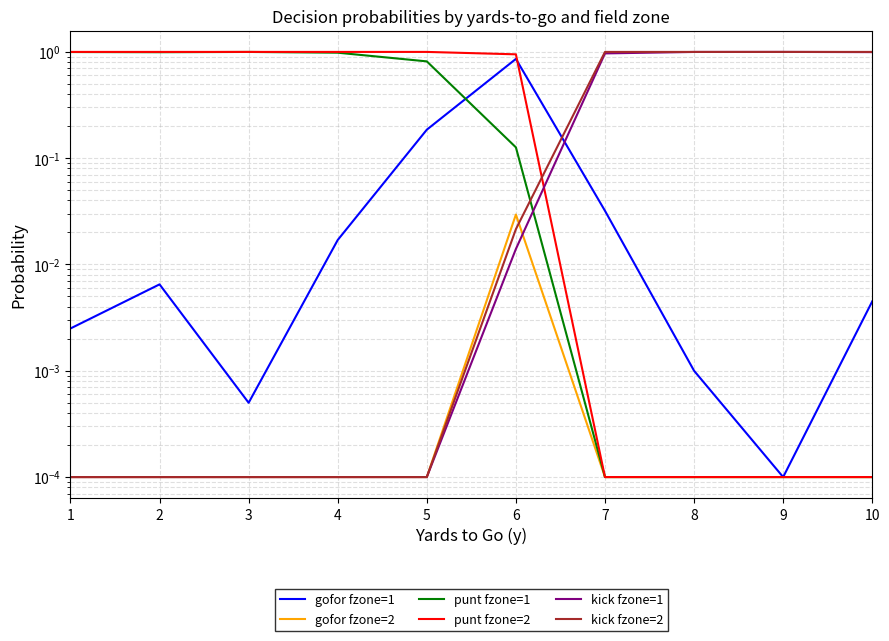

Reading left to right, list all the values displayed in this chart.

gofor fzone=1: 1=0.0	2=0.0	3=0.0	4=0.0	5=0.2	6=0.9	7=0.0	8=0.0	9=0.0	10=0.0
gofor fzone=2: 1=0.0	2=0.0	3=0.0	4=0.0	5=0.0	6=0.0	7=0.0	8=0.0	9=0.0	10=0.0
punt fzone=1: 1=1.0	2=1.0	3=1.0	4=1.0	5=0.8	6=0.1	7=0.0	8=0.0	9=0.0	10=0.0
punt fzone=2: 1=1.0	2=1.0	3=1.0	4=1.0	5=1.0	6=0.9	7=0.0	8=0.0	9=0.0	10=0.0
kick fzone=1: 1=0.0	2=0.0	3=0.0	4=0.0	5=0.0	6=0.0	7=1.0	8=1.0	9=1.0	10=1.0
kick fzone=2: 1=0.0	2=0.0	3=0.0	4=0.0	5=0.0	6=0.0	7=1.0	8=1.0	9=1.0	10=1.0